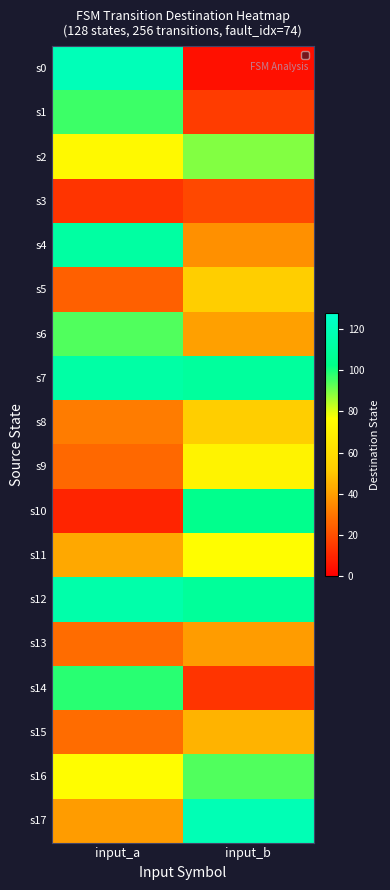

Which label corresponds to the largest value in the chart?

input_a